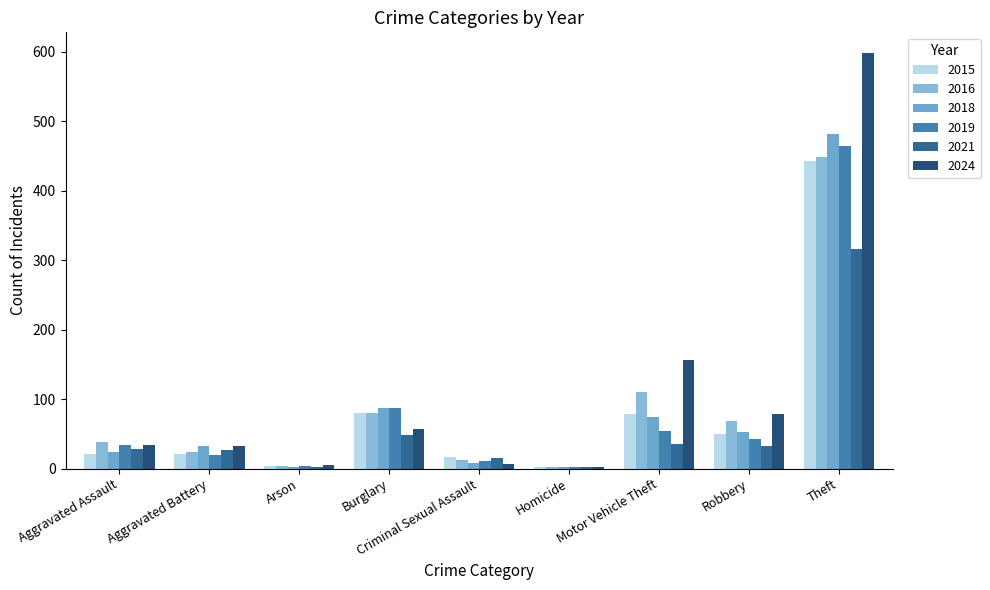

Does the chart contain stacked bars?

No